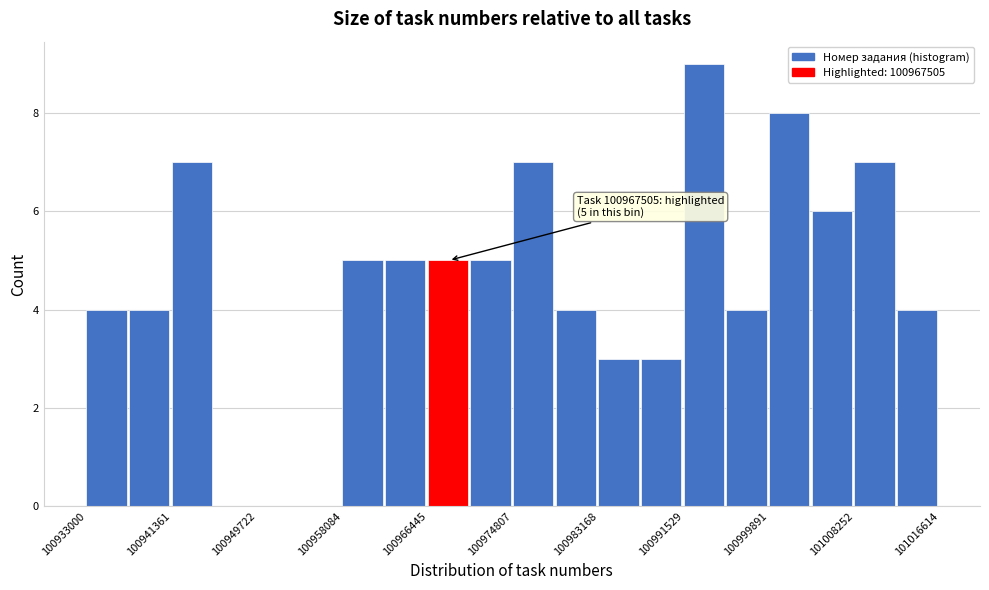

Over which range of the x-axis is the bar tallest?

100992000 to 100996000